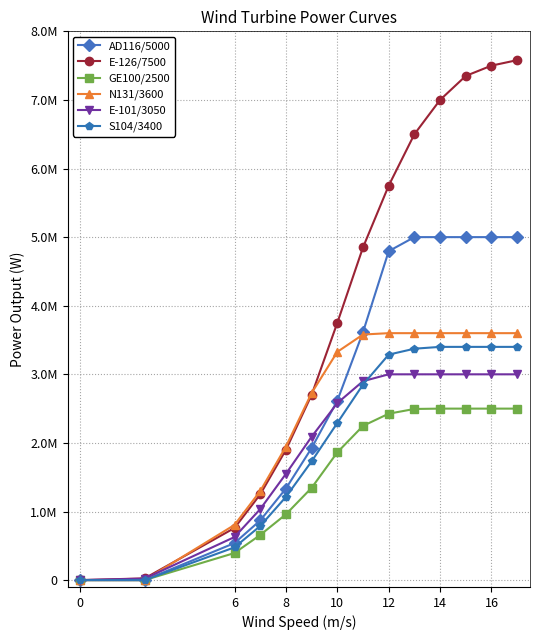

What are all the series names shown in the legend?

AD116/5000, E-126/7500, GE100/2500, N131/3600, E-101/3050, S104/3400